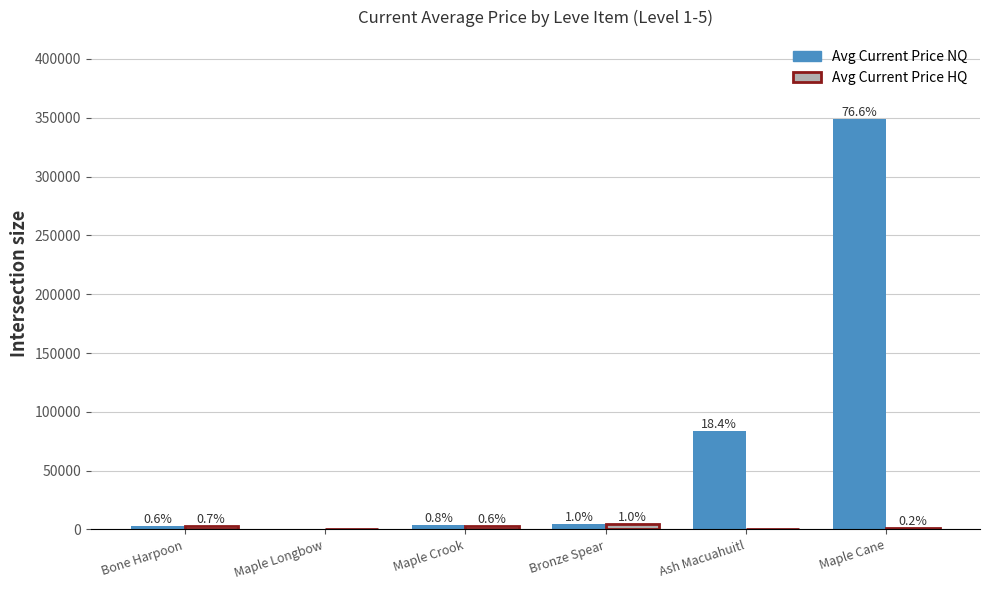

What are all the series names shown in the legend?

Avg Current Price NQ, Avg Current Price HQ